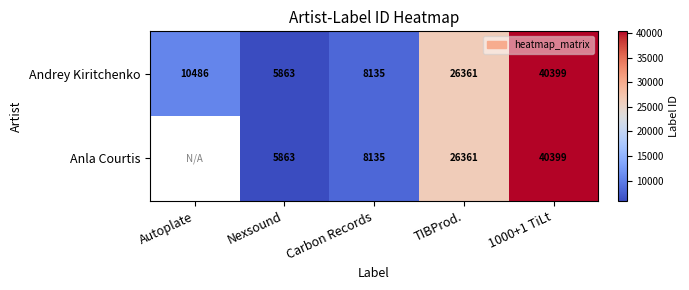

True or false: Anla Courtis has a value of 46321.8 at TIBProd..

False